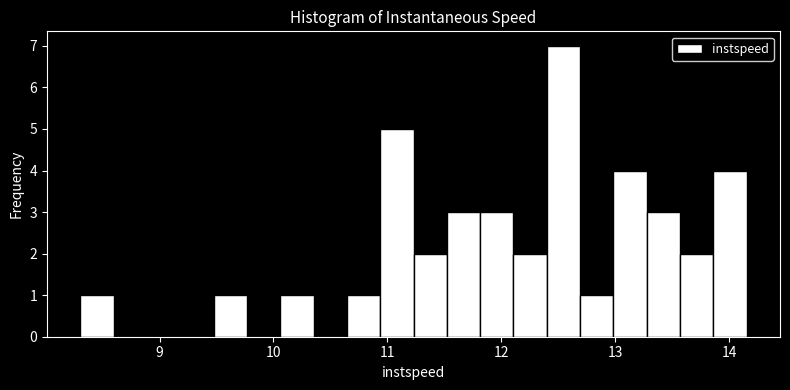

Read against the x-axis, roughly where is the centre of the tallest bar?

12.5